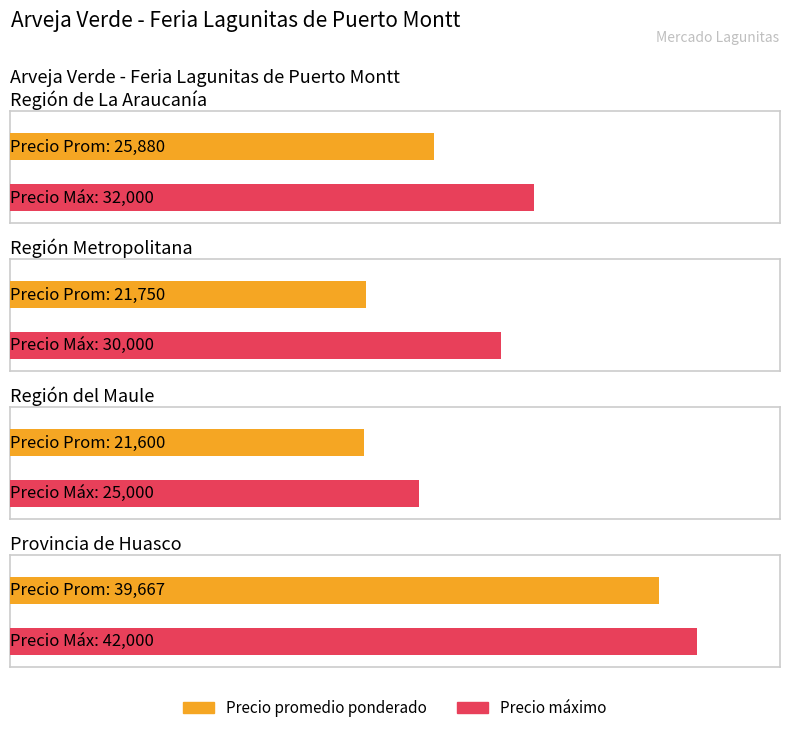

Which series has the largest range (max minus min)?

Precio promedio ponderado